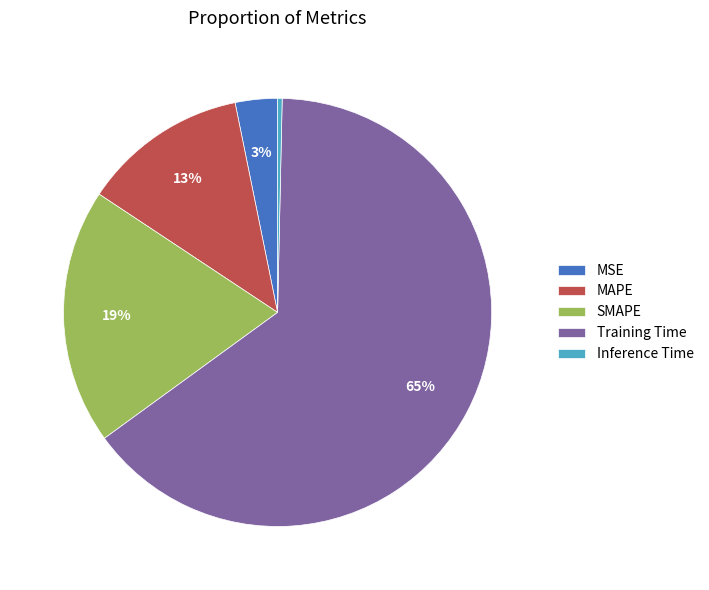

Which has a higher value, MAPE or Inference Time?

MAPE